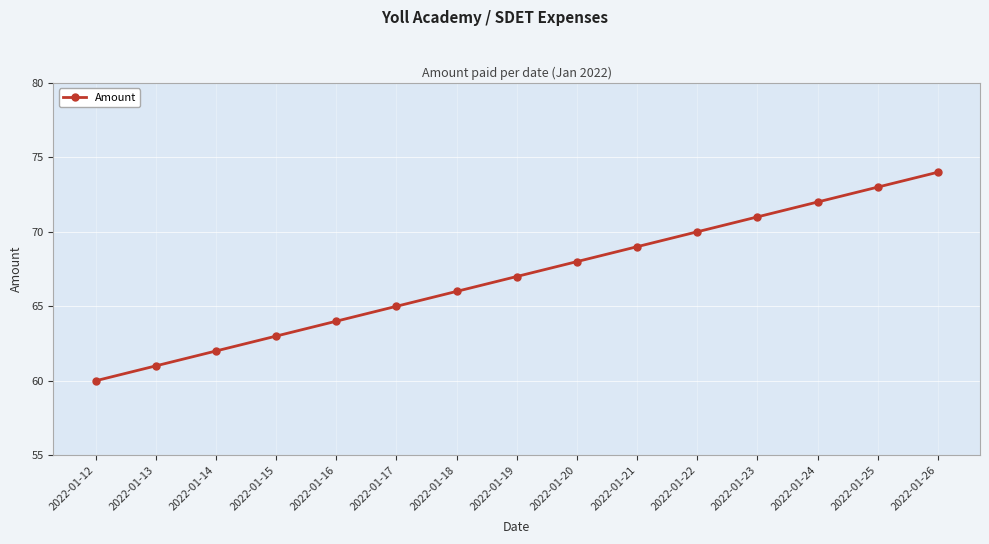

What is the change in value from 2022-01-14 to 2022-01-18?

+4